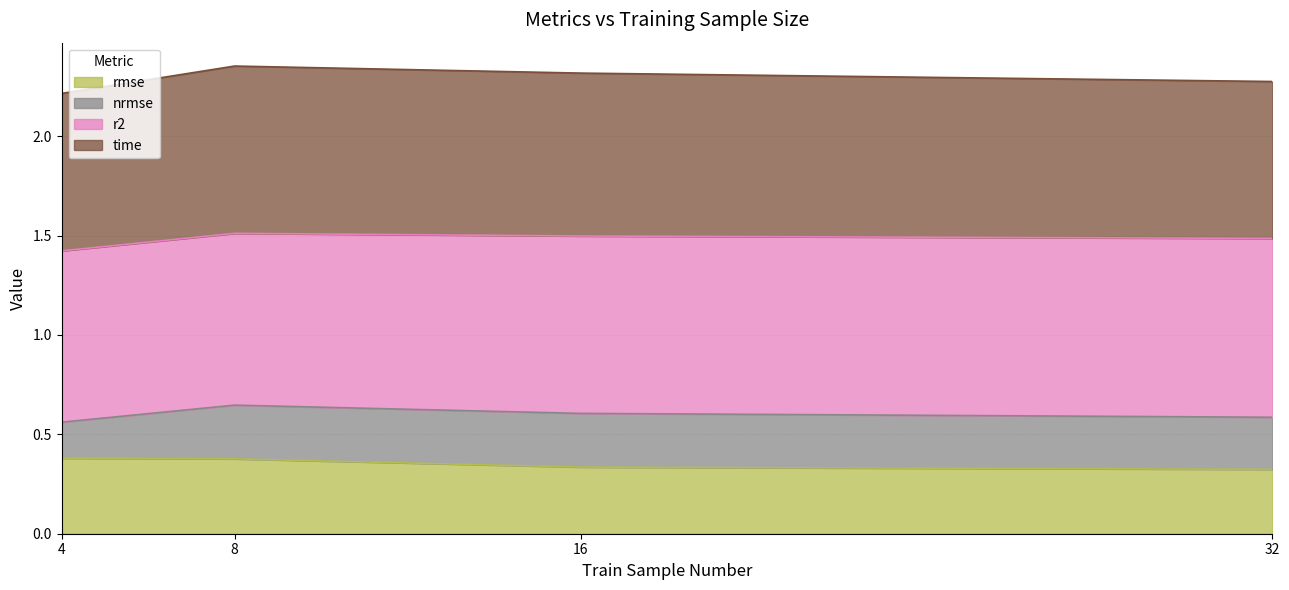

What is the difference between the maximum and minimum values in the nrmse series?

0.1